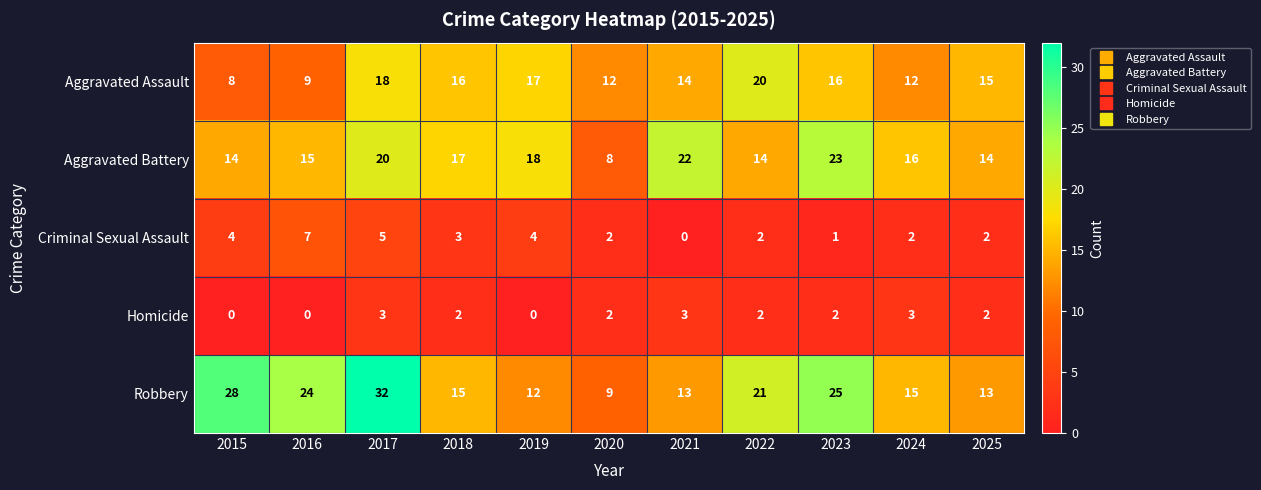

How many Homicide values are between 0 and 3?

11